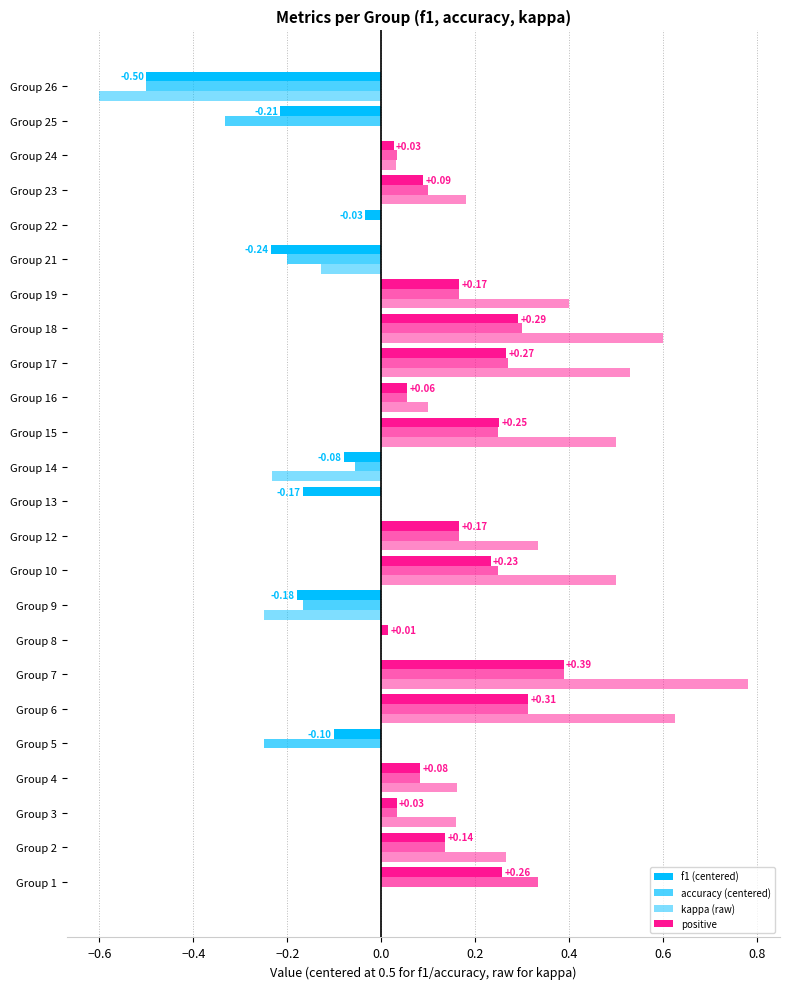

What is the difference between the maximum and minimum values in the kappa series?

1.4